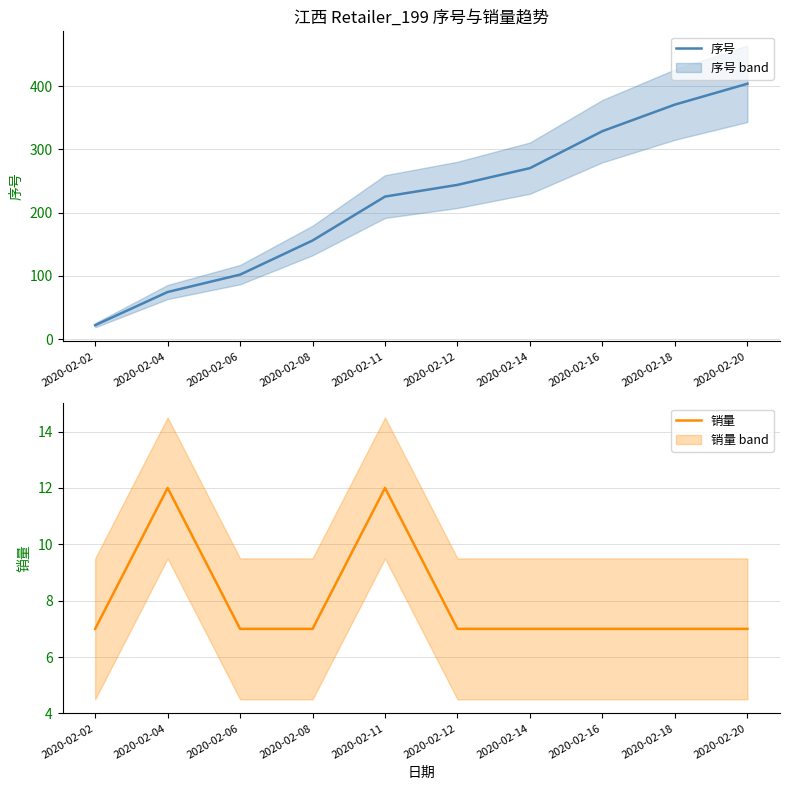

What is the average value of the 序号 series?

219.8